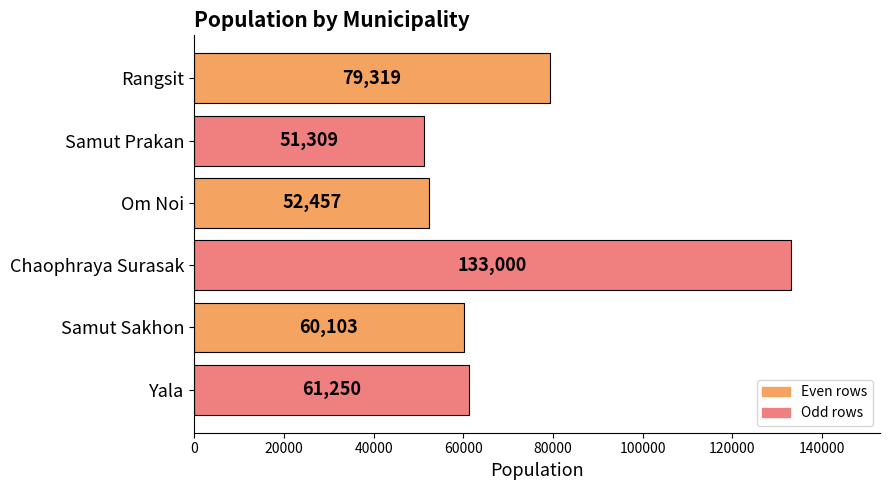

What value does the data have at Om Noi, to the nearest 10?

52460